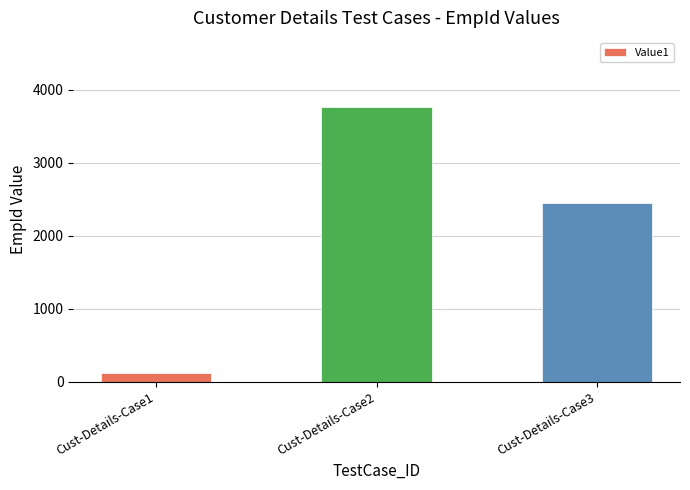

What is the value of the 2nd bar from the left?

3769